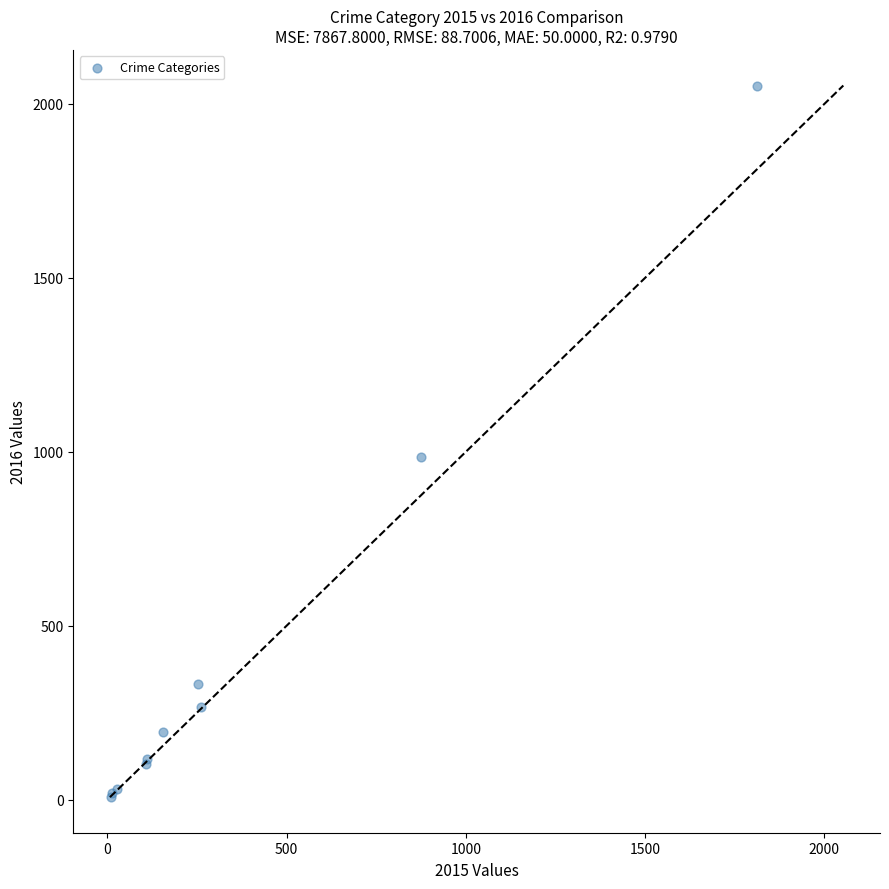

What Y value in the scatter plot is closest to 1030?

984